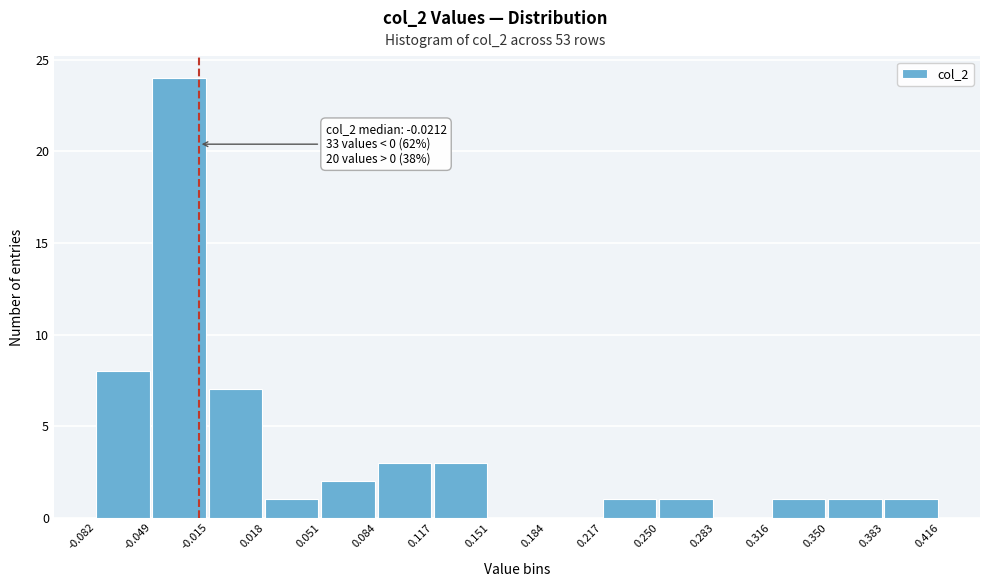

Over which range of the x-axis is the bar tallest?

-0.049 to -0.015